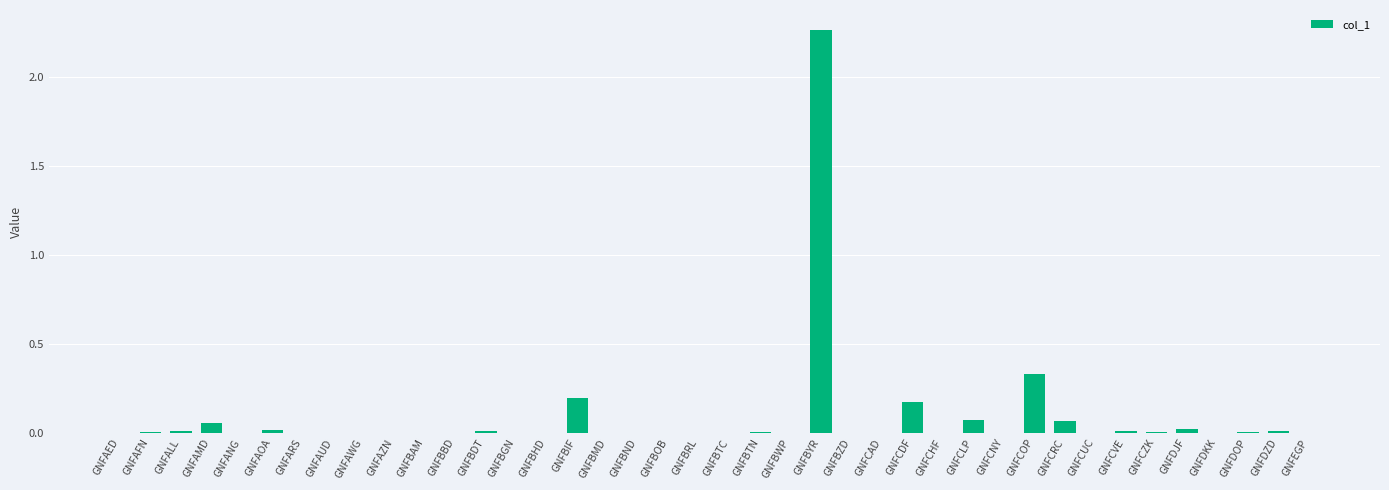

Between GNFAED and GNFCDF, which is larger?

GNFCDF